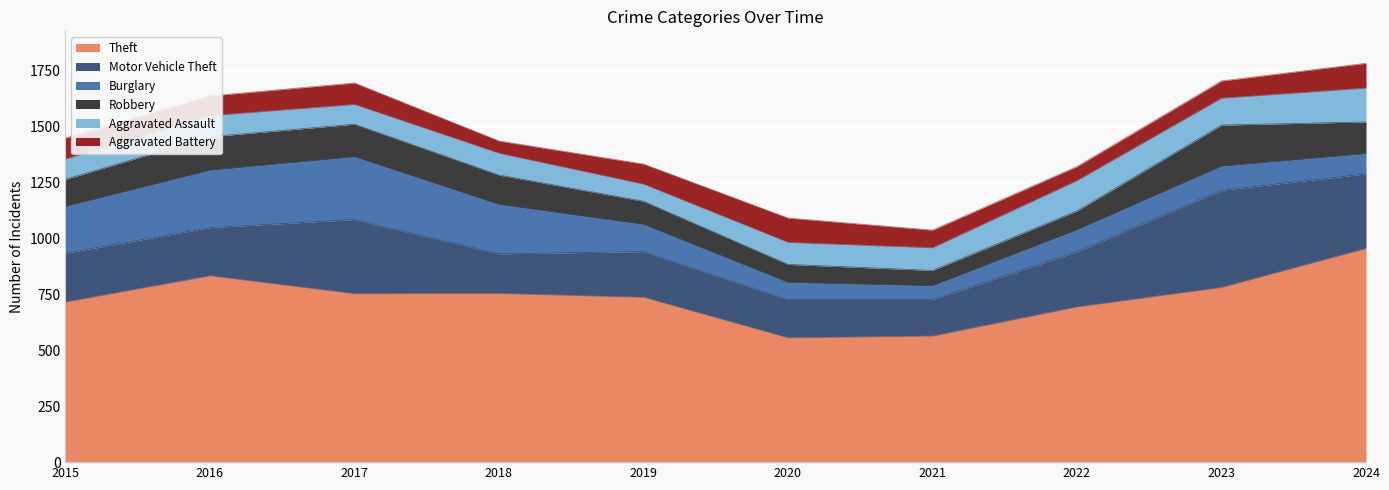

What is the minimum value shown in the chart?

55